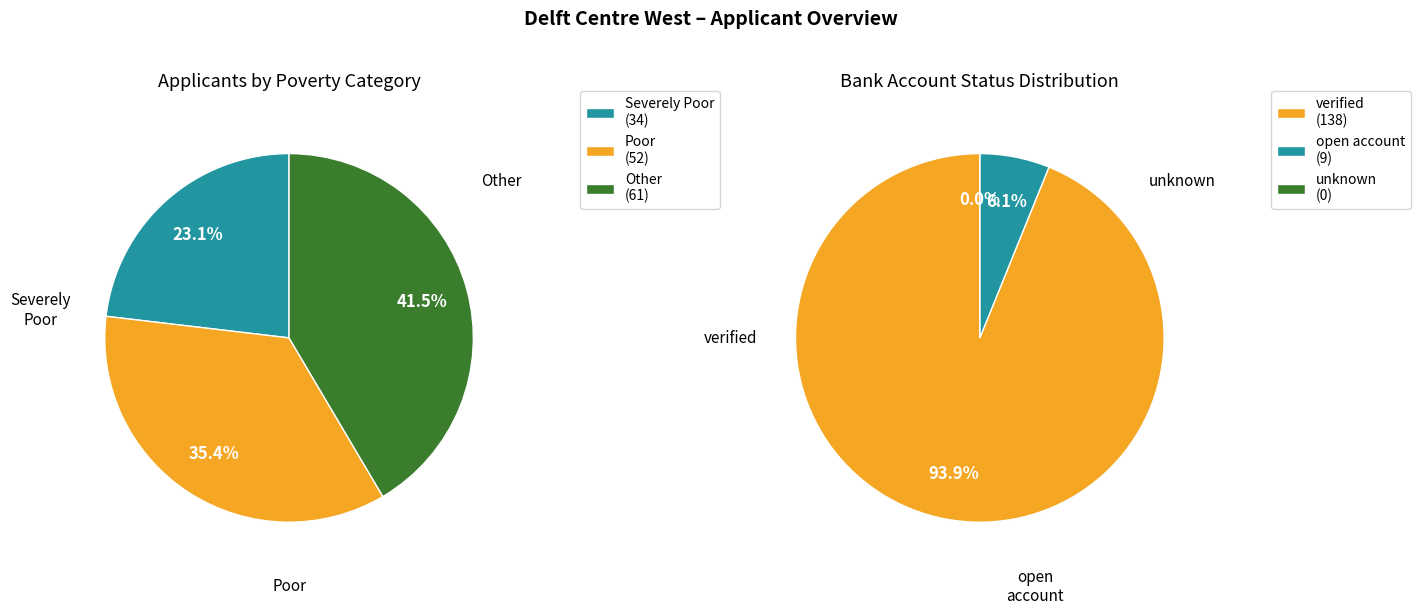

To the nearest percent, what percentage of the pie is Other?

41%